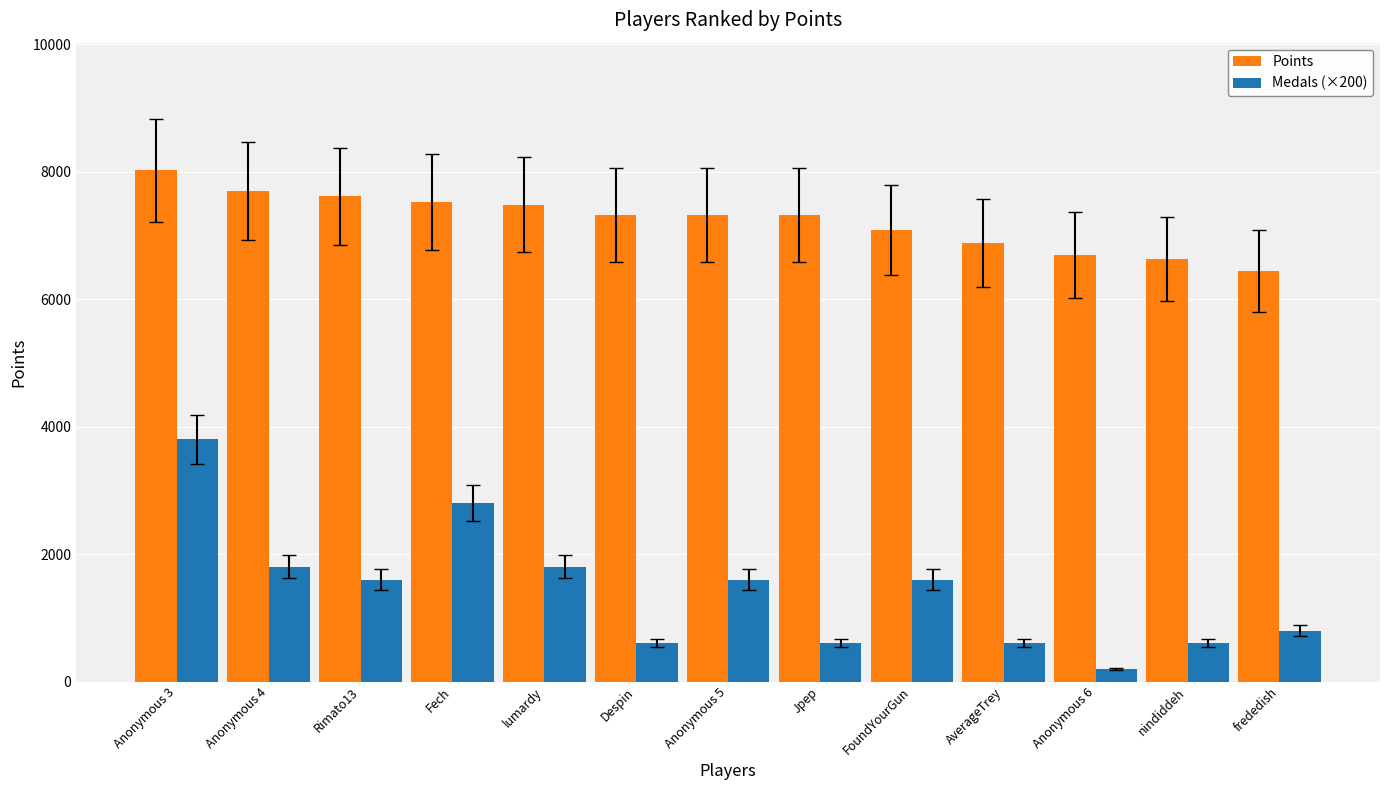

How many categories are shown in the chart?

13